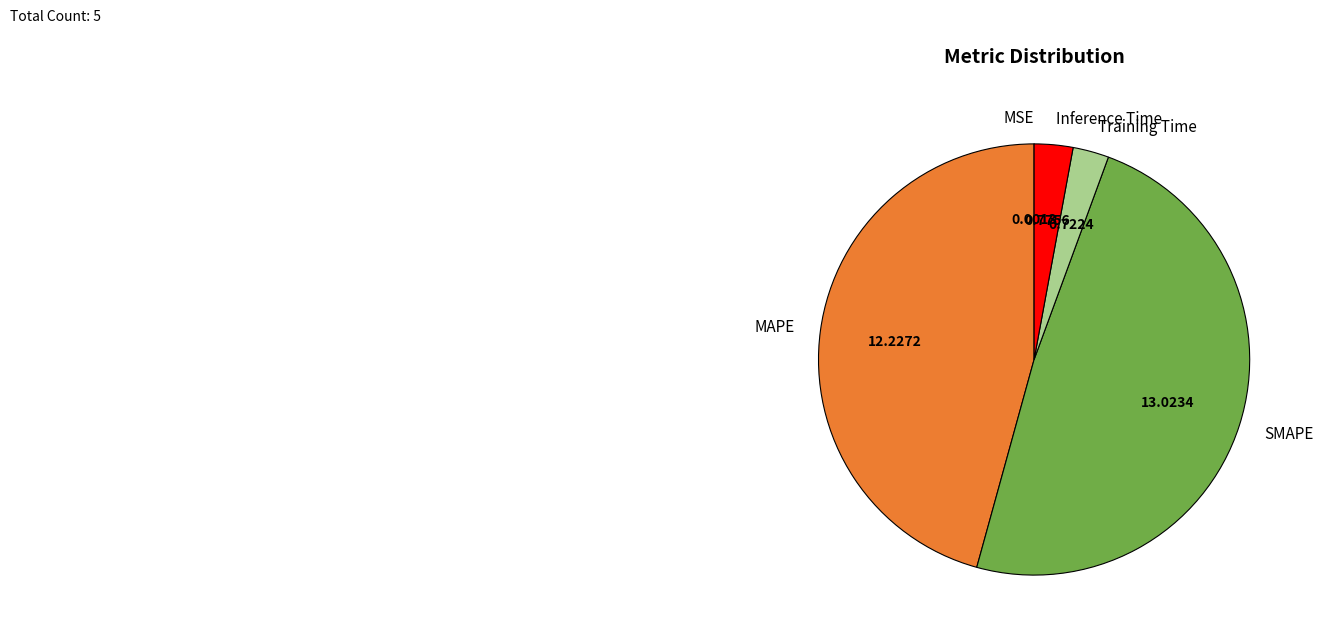

Which has a higher value, Inference Time or SMAPE?

SMAPE